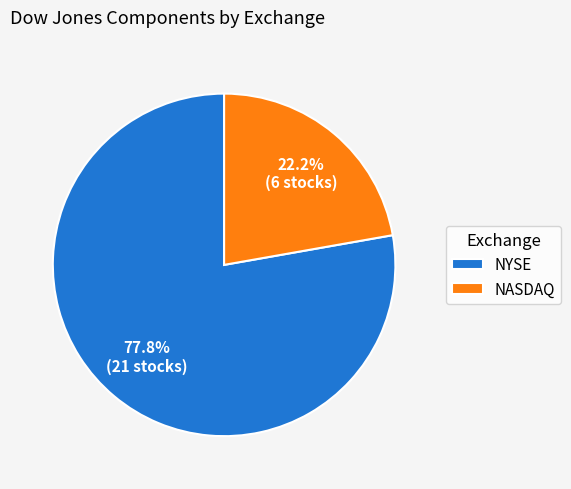

Count the number of slices in the pie.

2